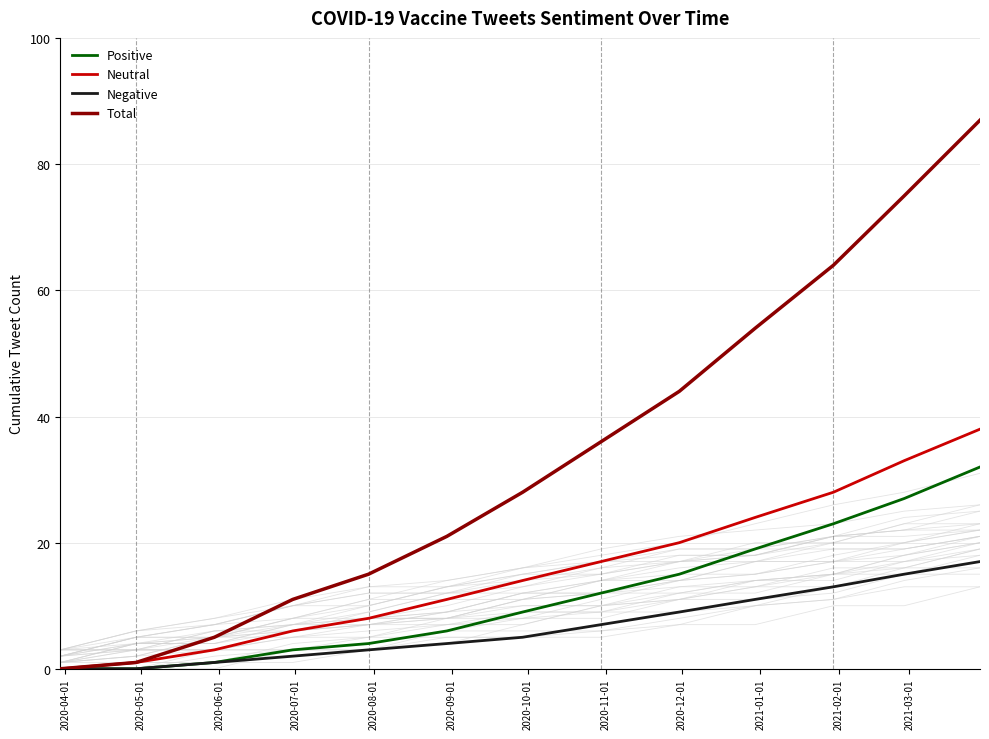

How many series are shown in this chart?

4